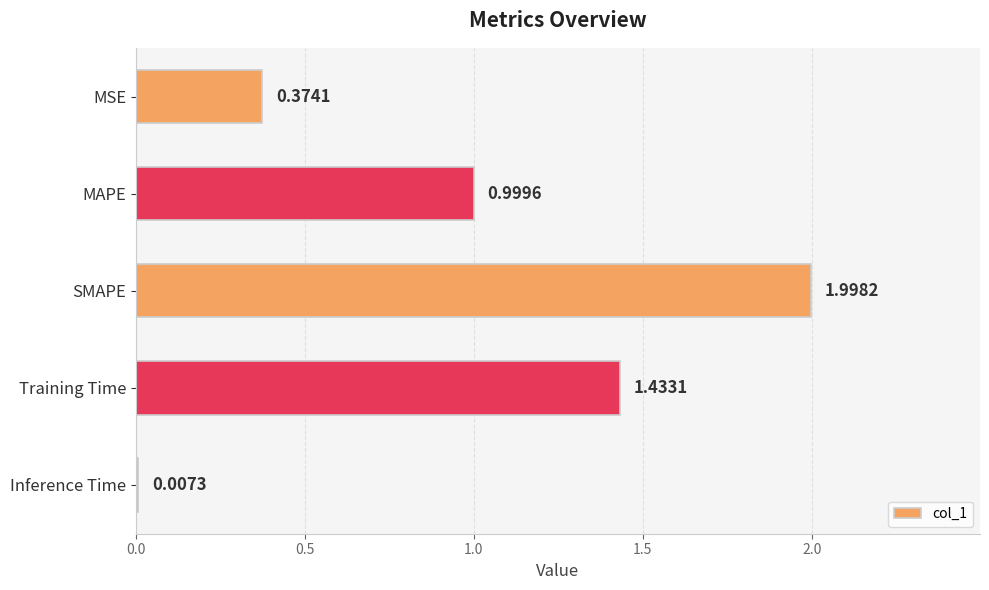

At which label is the value closest to 1?

MAPE